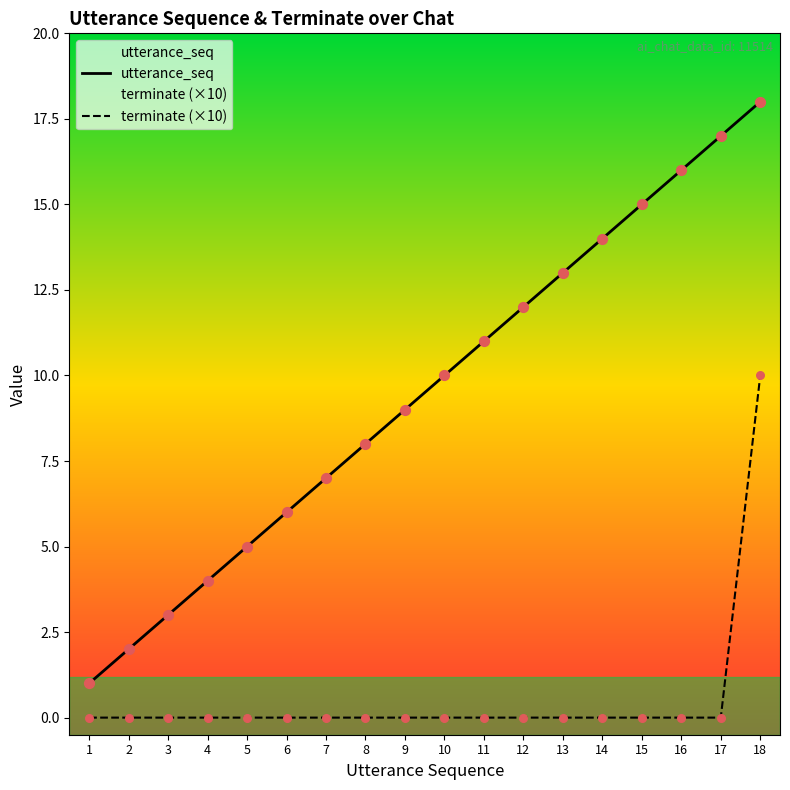

Which series has the largest Y range (max minus min)?

utterance_seq